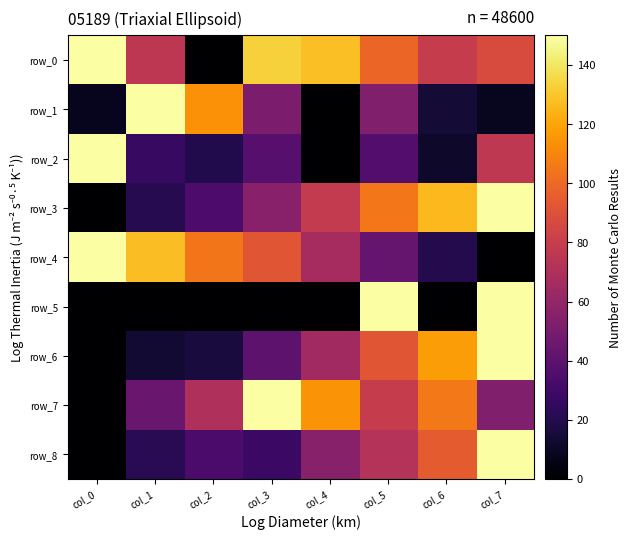

What is the spread (max minus min) of values at col_6?

126.4